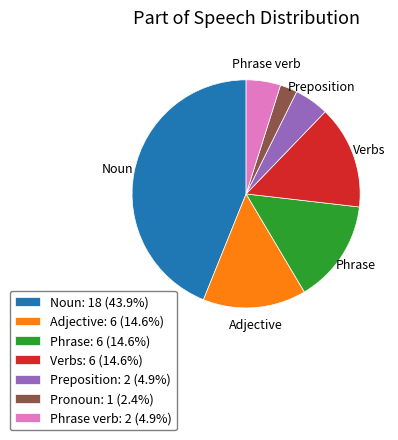

Is there a majority slice in this chart?

No